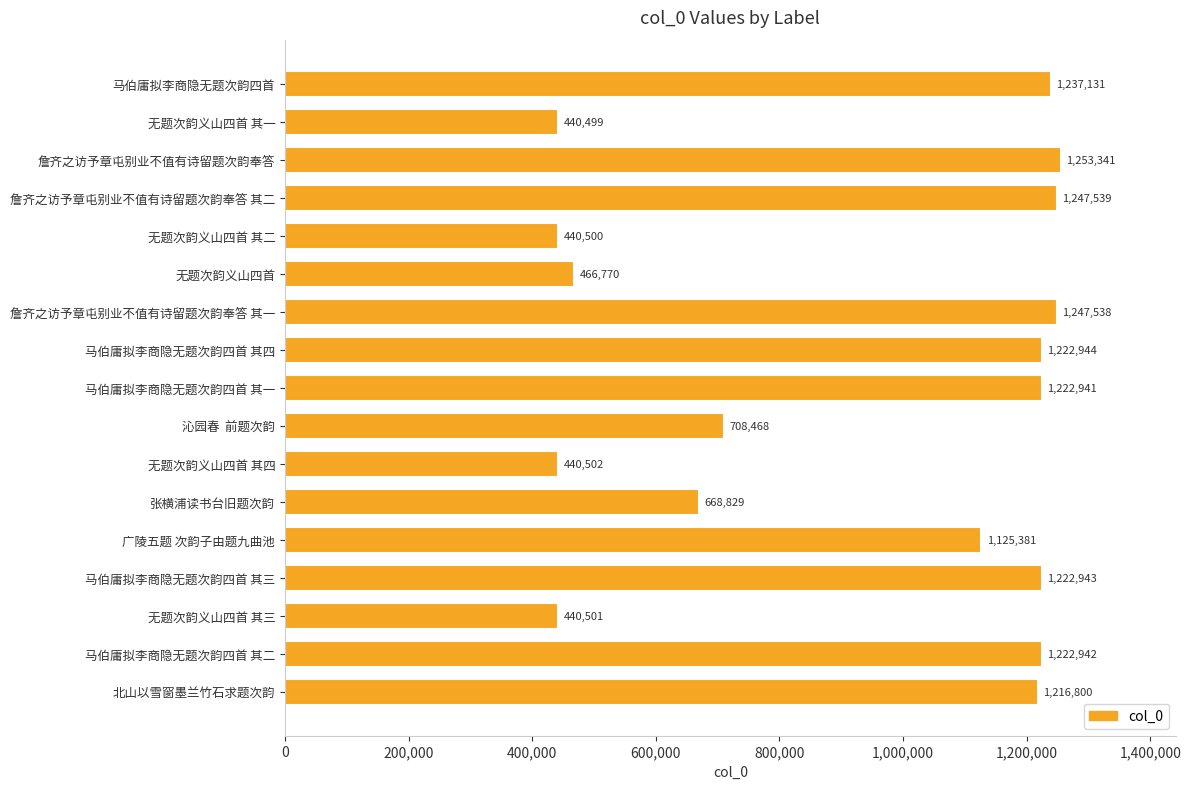

Rank the categories by value from highest to lowest.

詹齐之访予章屯别业不值有诗留题次韵奉答, 詹齐之访予章屯别业不值有诗留题次韵奉答 其二, 詹齐之访予章屯别业不值有诗留题次韵奉答 其一, 马伯庸拟李商隐无题次韵四首, 马伯庸拟李商隐无题次韵四首 其四, 马伯庸拟李商隐无题次韵四首 其三, 马伯庸拟李商隐无题次韵四首 其二, 马伯庸拟李商隐无题次韵四首 其一, 北山以雪窗墨兰竹石求题次韵, 广陵五题 次韵子由题九曲池, 沁园春  前题次韵, 张横浦读书台旧题次韵, 无题次韵义山四首, 无题次韵义山四首 其四, 无题次韵义山四首 其三, 无题次韵义山四首 其二, 无题次韵义山四首 其一